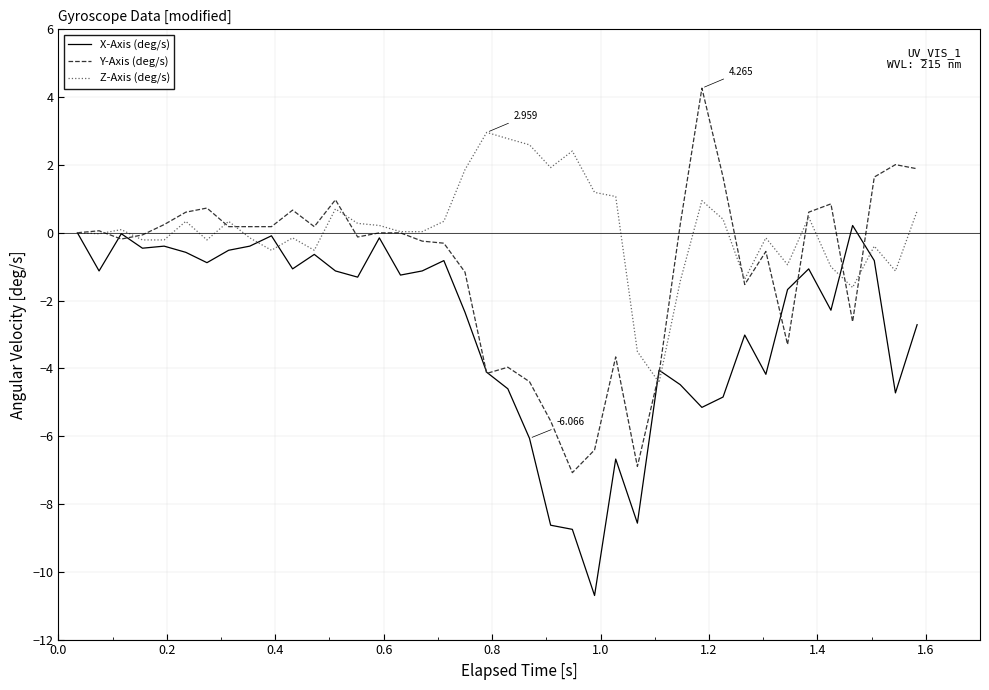

What are all the series names shown in the legend?

X-Axis (deg/s), Y-Axis (deg/s), Z-Axis (deg/s)